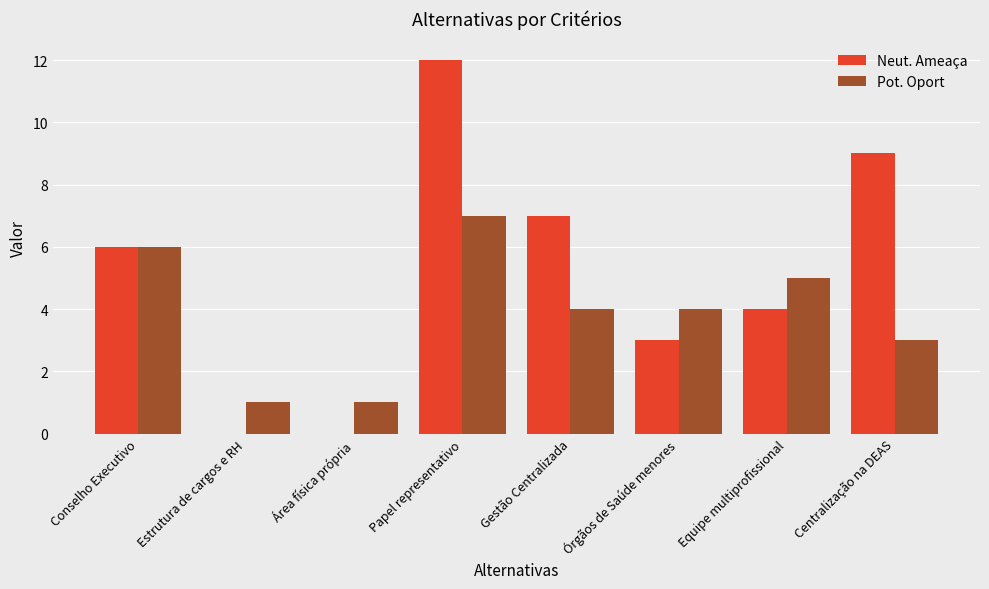

What is the highest value of the Neut. Ameaça series?

12